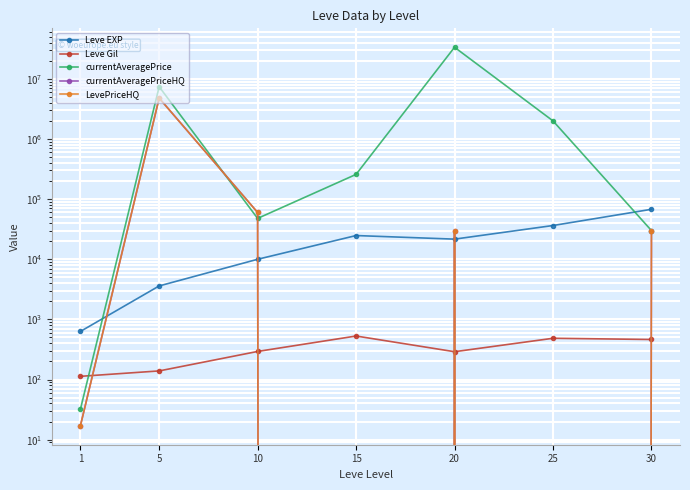

After their last crossing, which series has the higher values: currentAveragePrice or Leve Gil?

currentAveragePrice